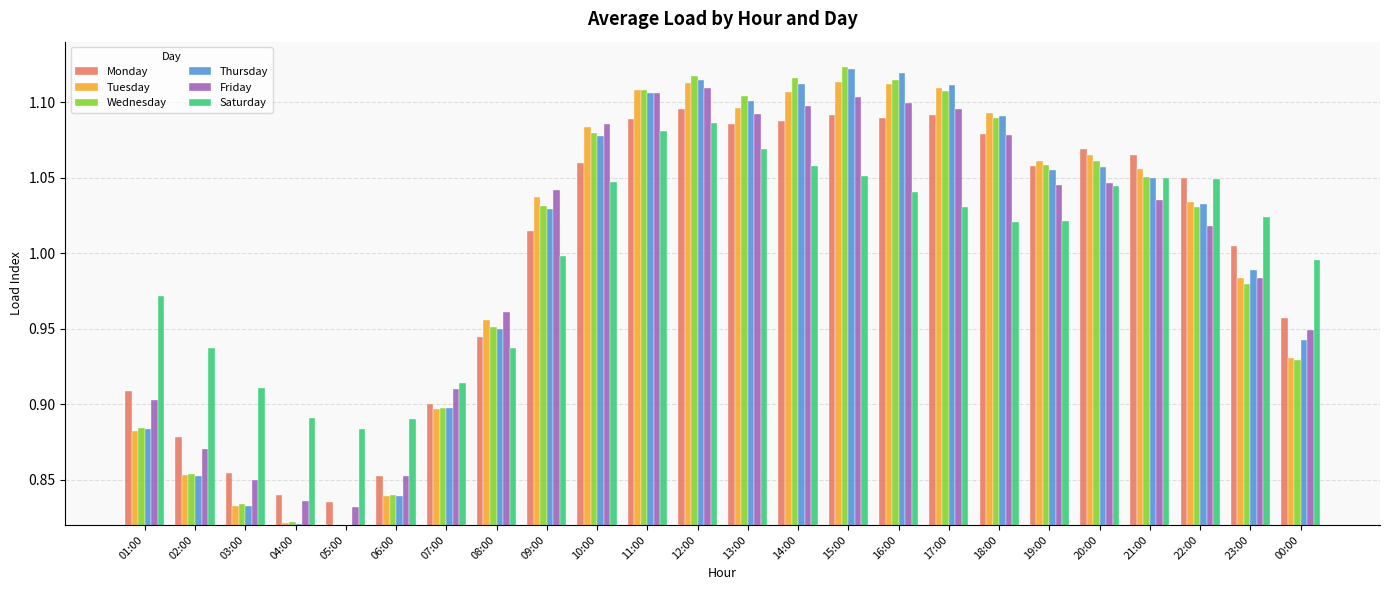

What is the label of the 12th bar from the right?

13:00